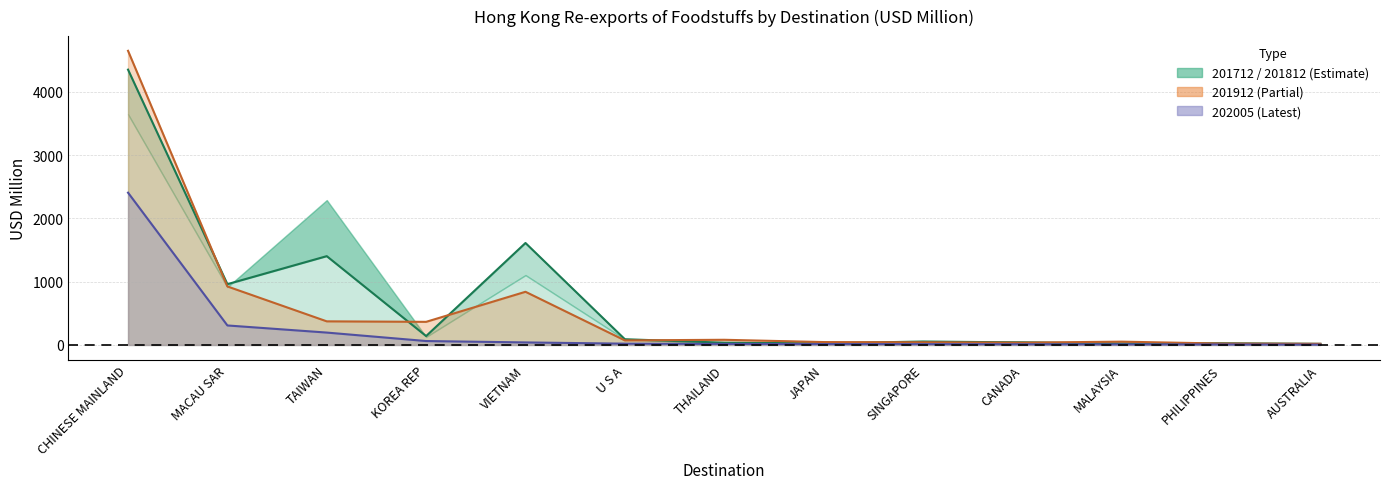

What is the total value across all series at JAPAN?

84.5